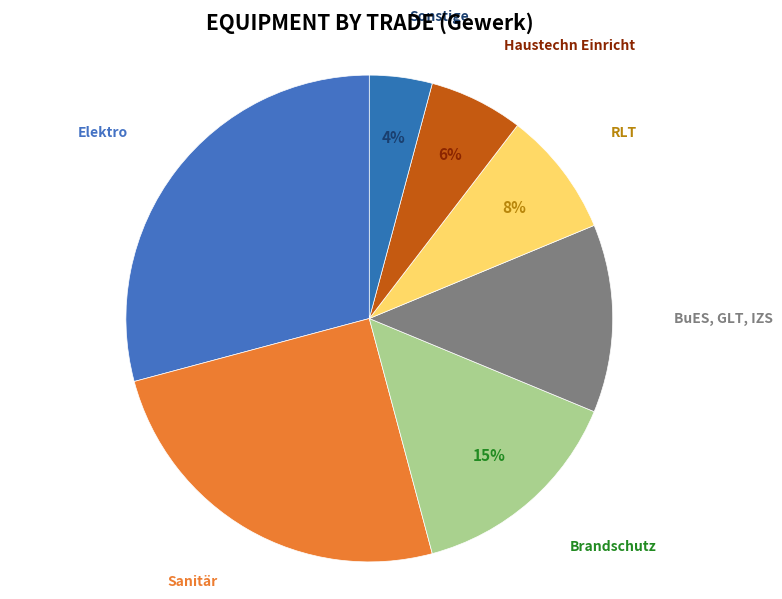

How many slices are in this pie chart?

7